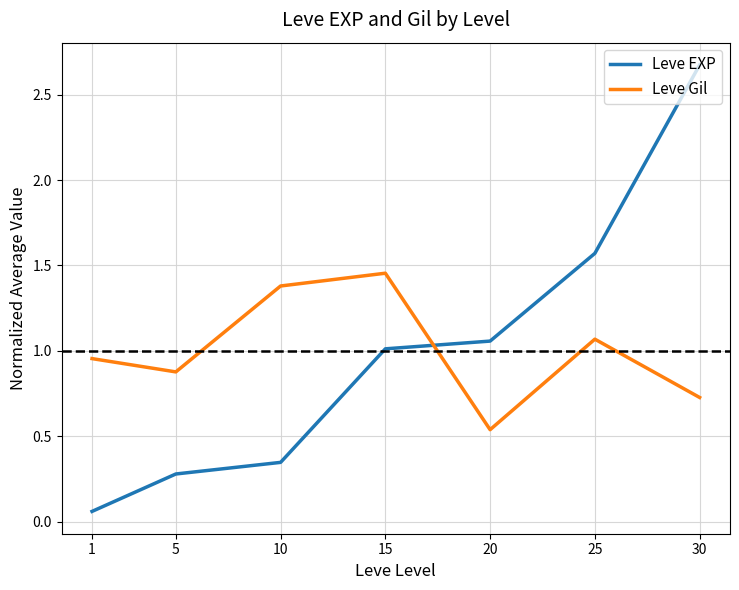

List the labels in order of Leve EXP value, smallest first.

1, 5, 10, 15, 20, 25, 30